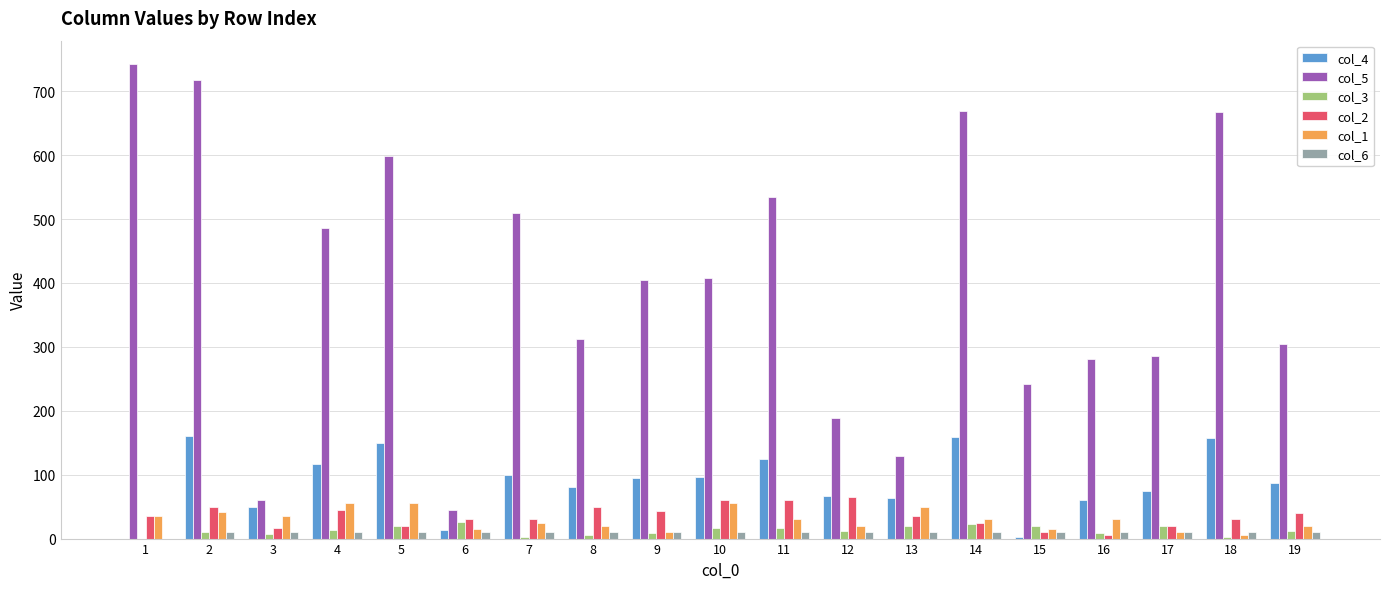

Is the value of col_5 at 19 greater than the value of col_3 at 15?

Yes